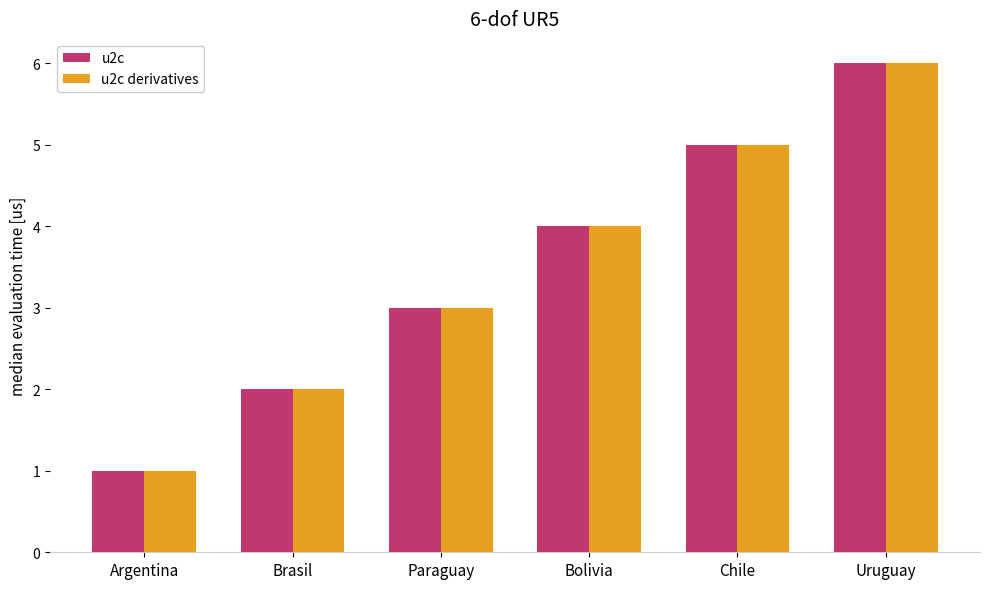

What is the value of the u2c derivatives bar at the 6th from the left?

6